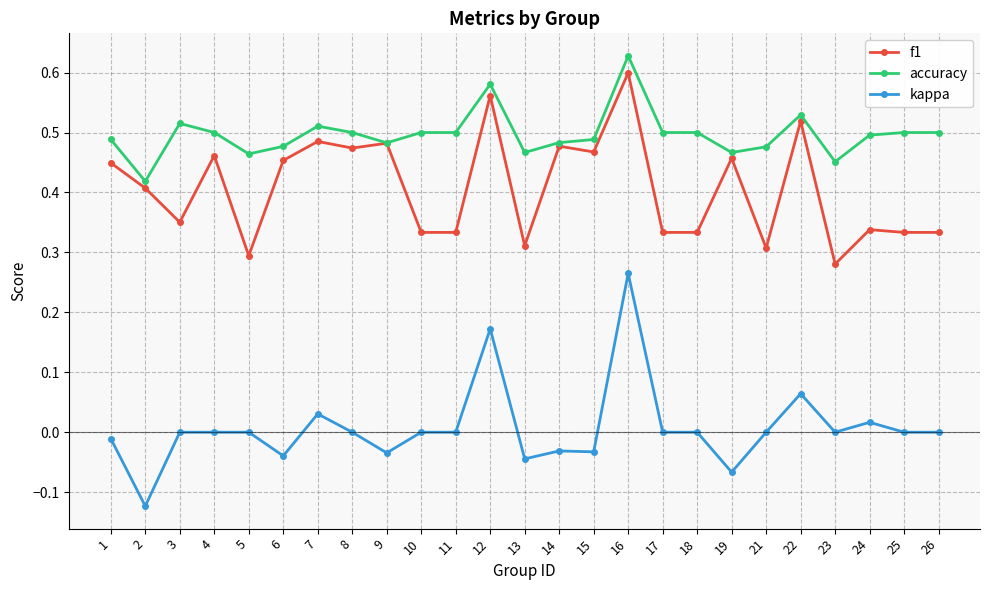

The value of f1 at 12 is 0.6. True or false?

True